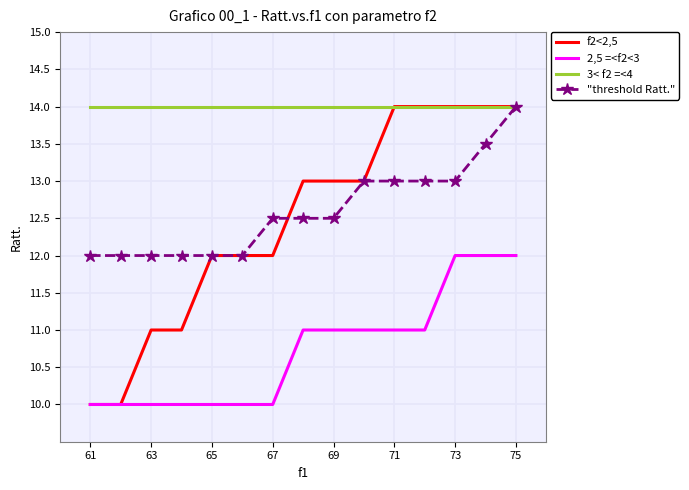

Which series has the largest total across all categories?

3< f2 =<4